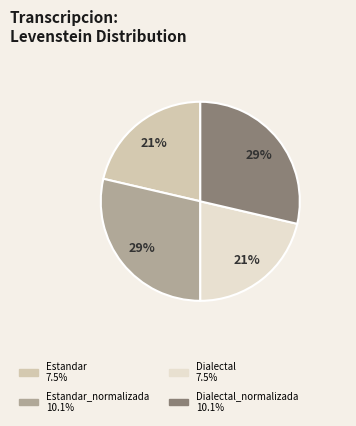

To the nearest percent, what is the average slice percentage?

25%